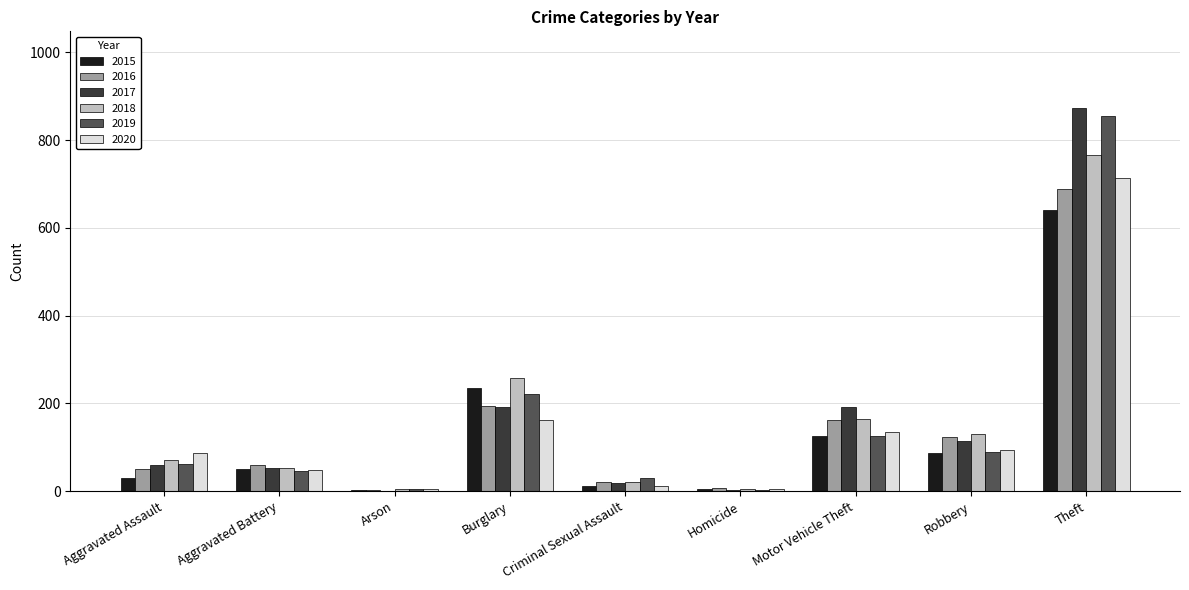

Which series has the largest range (max minus min)?

2017